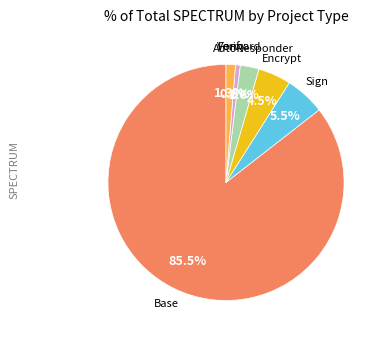

Does any single category account for the majority?

Yes